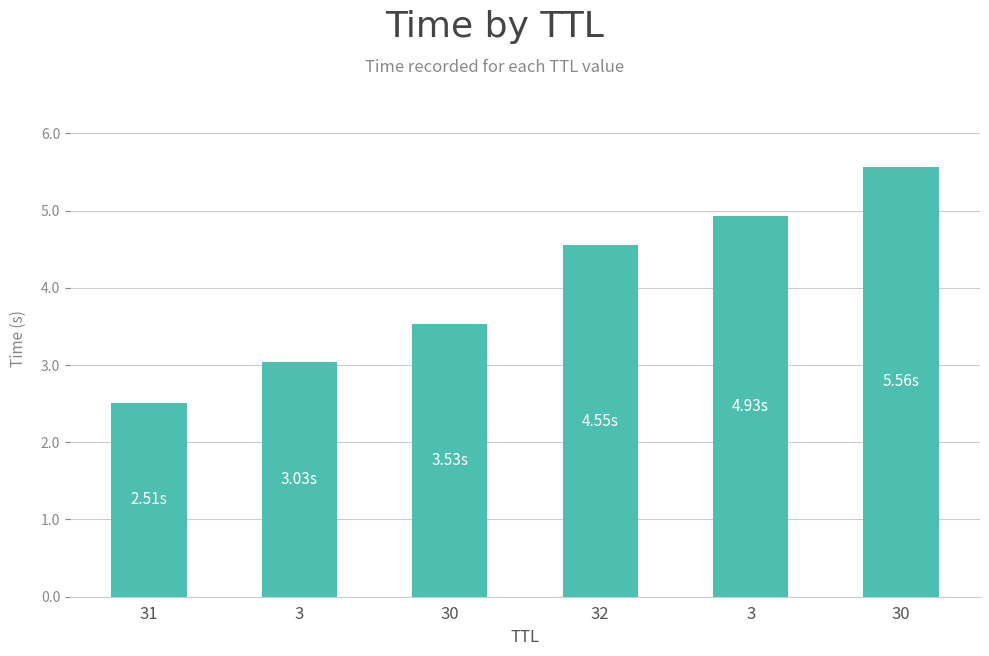

Which category has the highest value across all series?

30